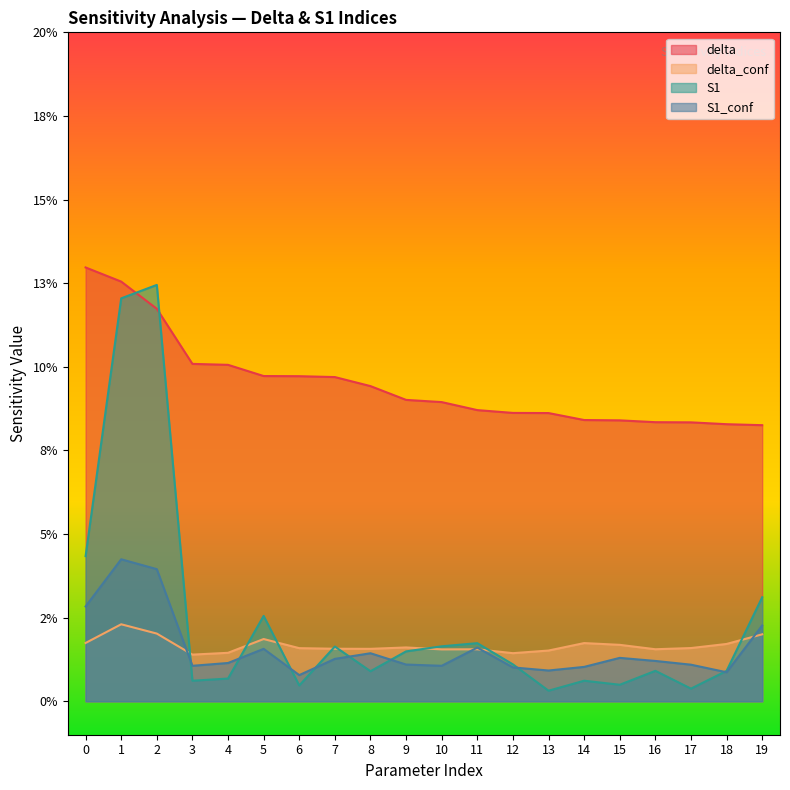

After their last crossing, which series has the higher values: S1 or delta?

delta